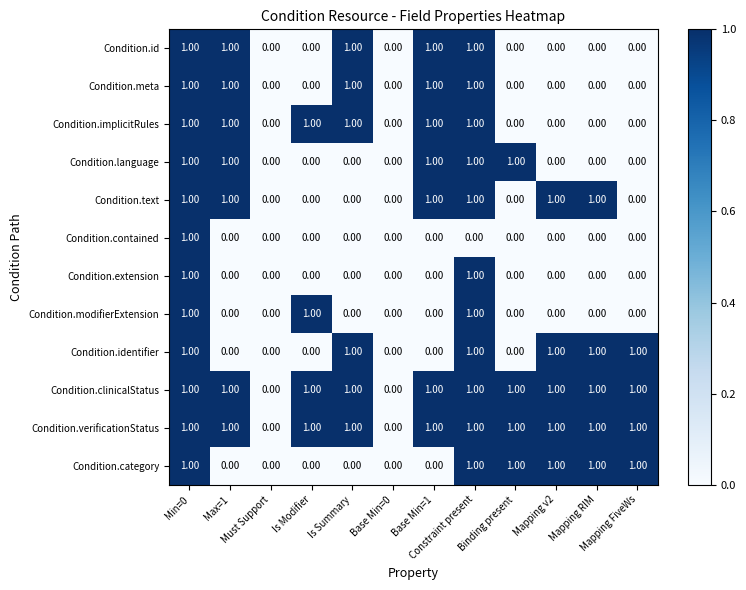

Which category has the highest value across all series?

Min=0